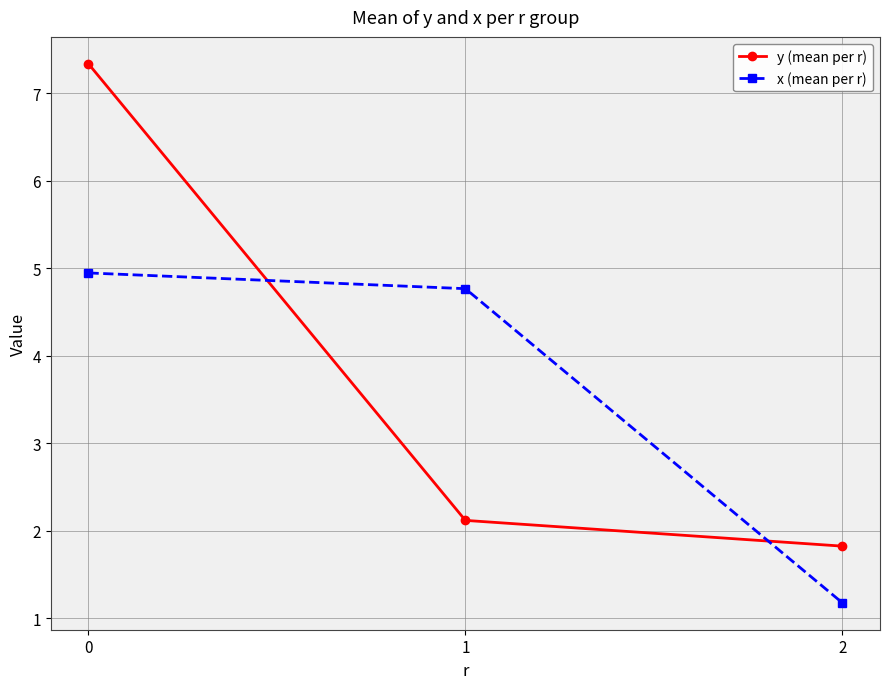

Rank the series by their maximum value, from lowest to highest.

x (mean per r), y (mean per r)